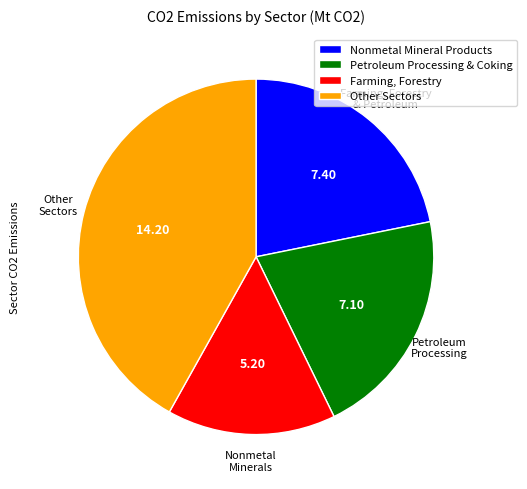

The Nonmetal Mineral Products slice represents 35% of the pie. True or false?

False